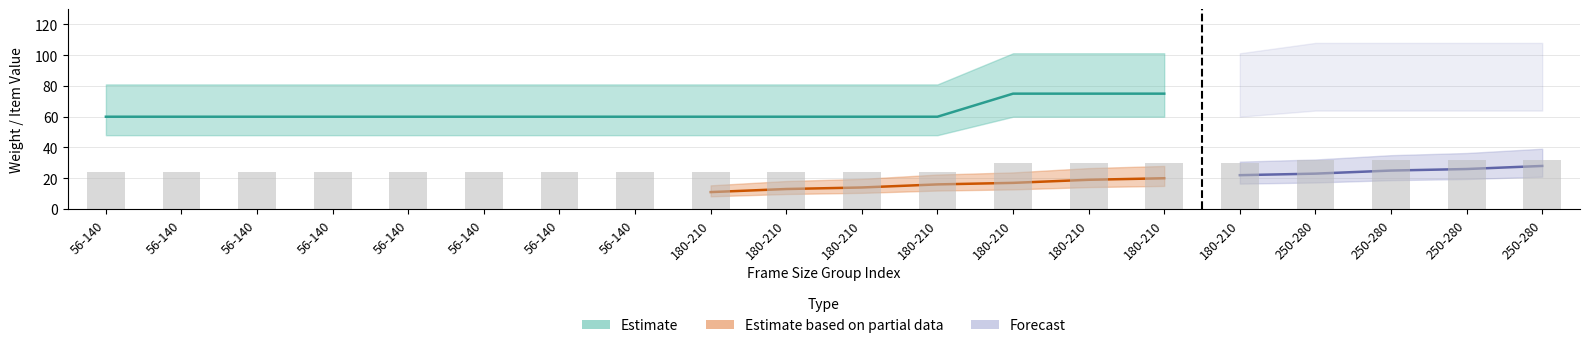

True or false: the data shows 11 at 250-280.

False